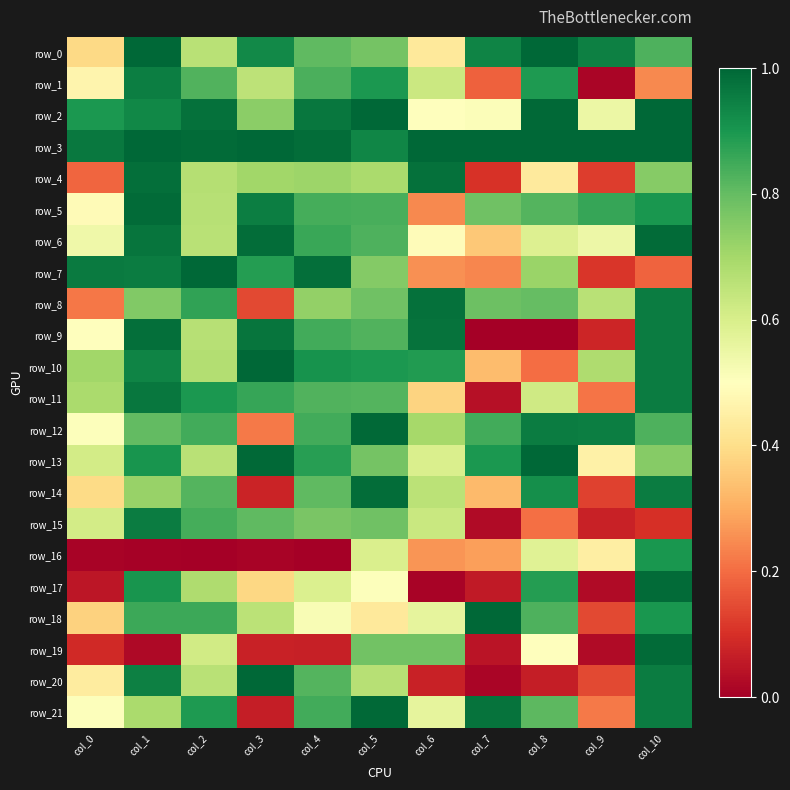

Which series has the largest range (max minus min)?

row_20